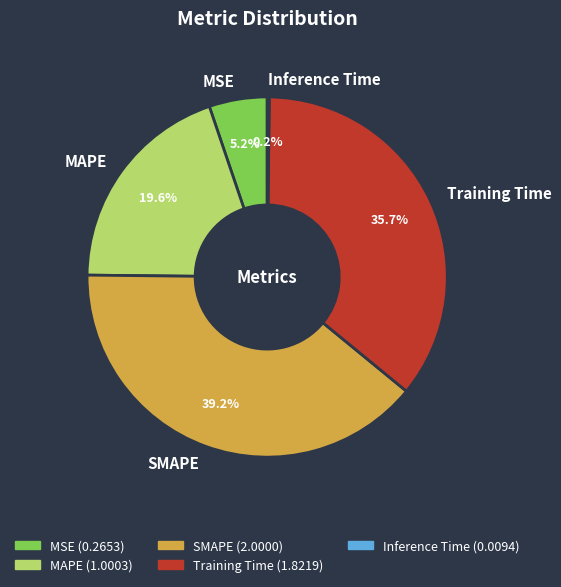

What is the total percentage of Training Time and SMAPE?

75.0%